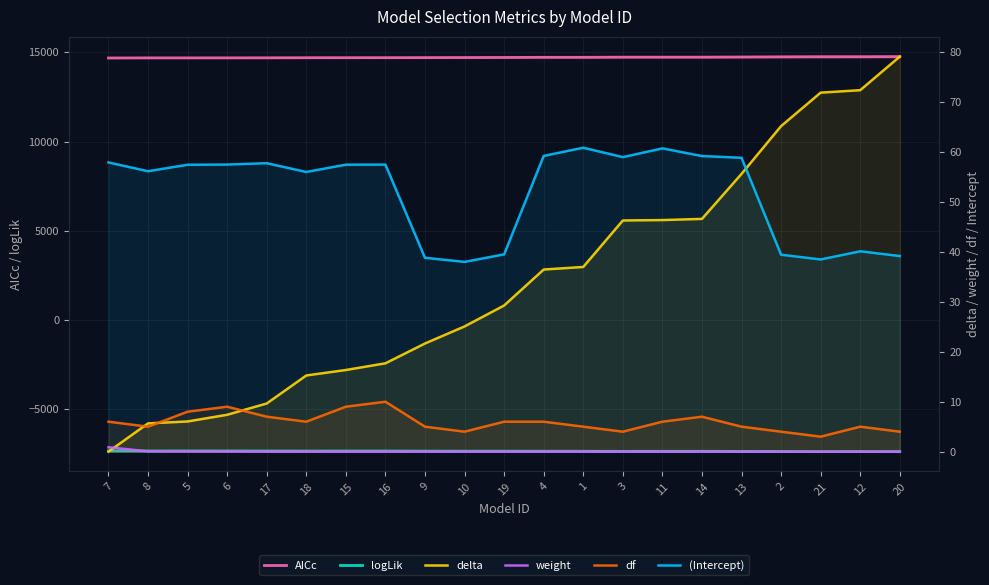

True or false: delta and AICc intersect in this chart.

False